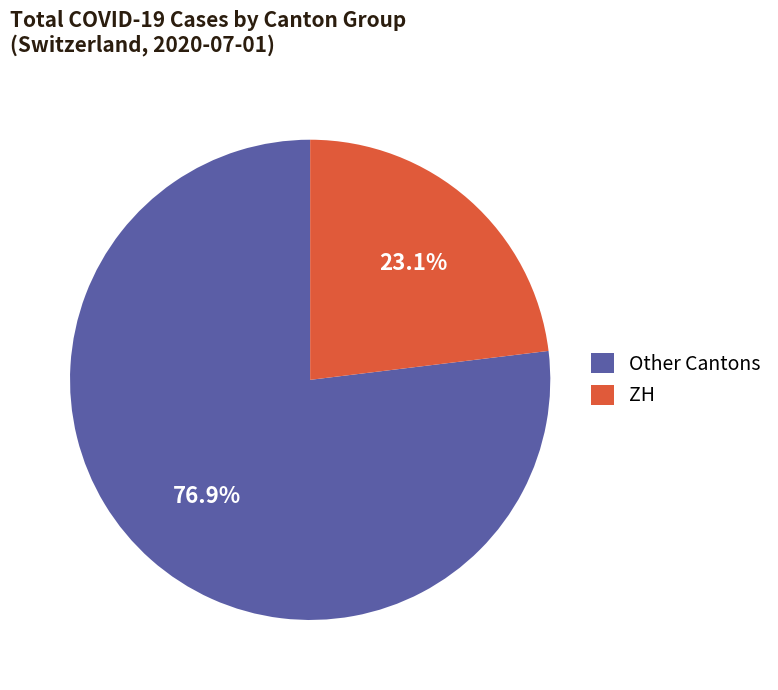

Count the number of slices in the pie.

2